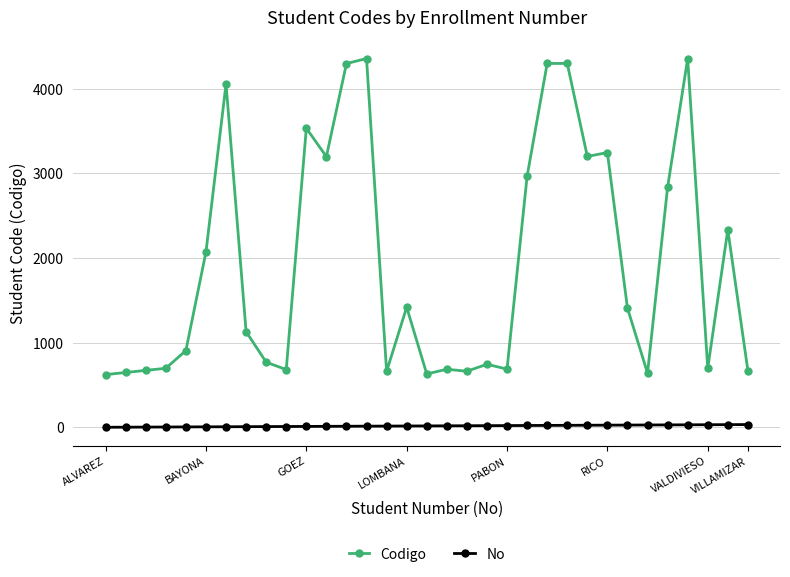

How many values in the Codigo series are below 1130?

16